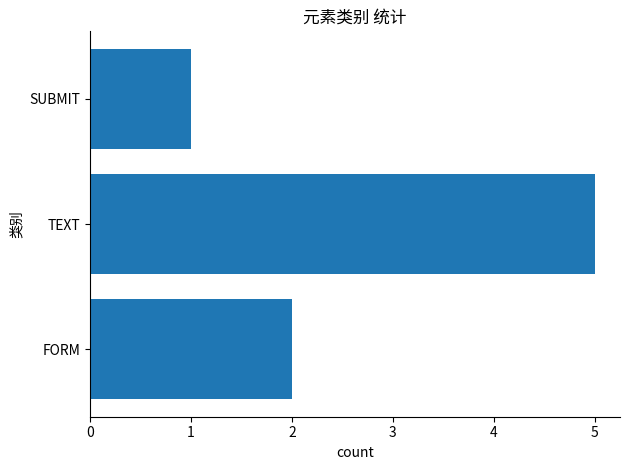

Reading bottom to top, list all the values displayed in this chart.

2	5	1